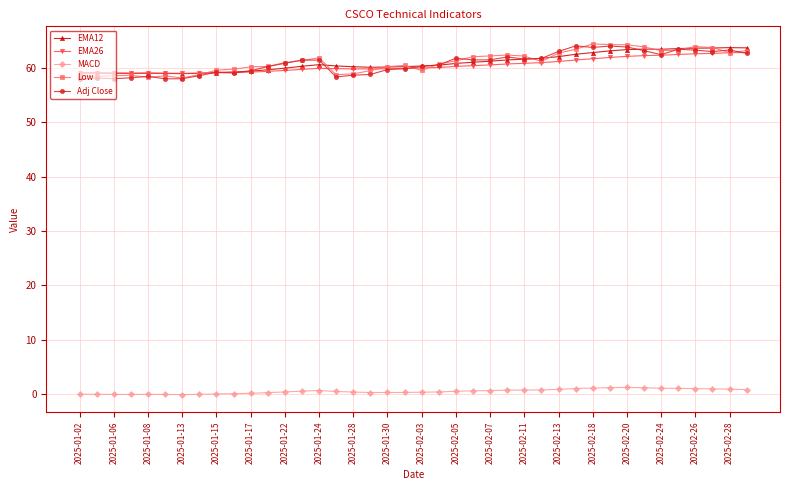

What is the lowest value of the EMA26 series?

59.0